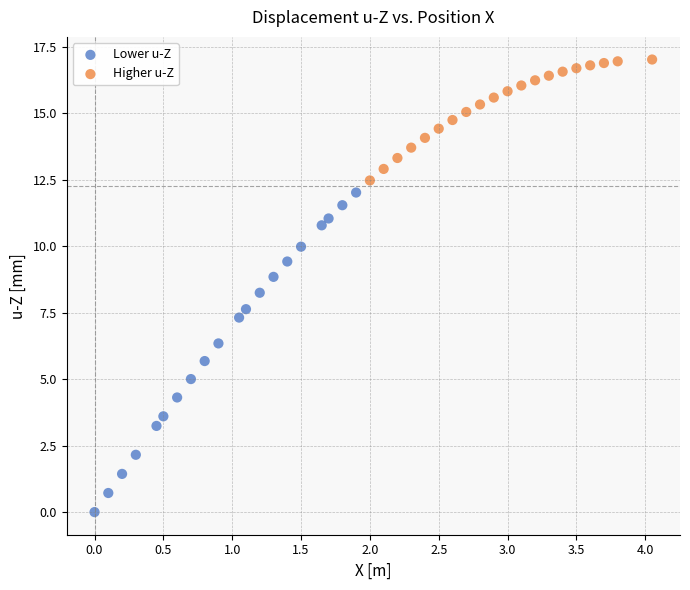

Which series reaches the maximum Y coordinate?

Higher u-Z